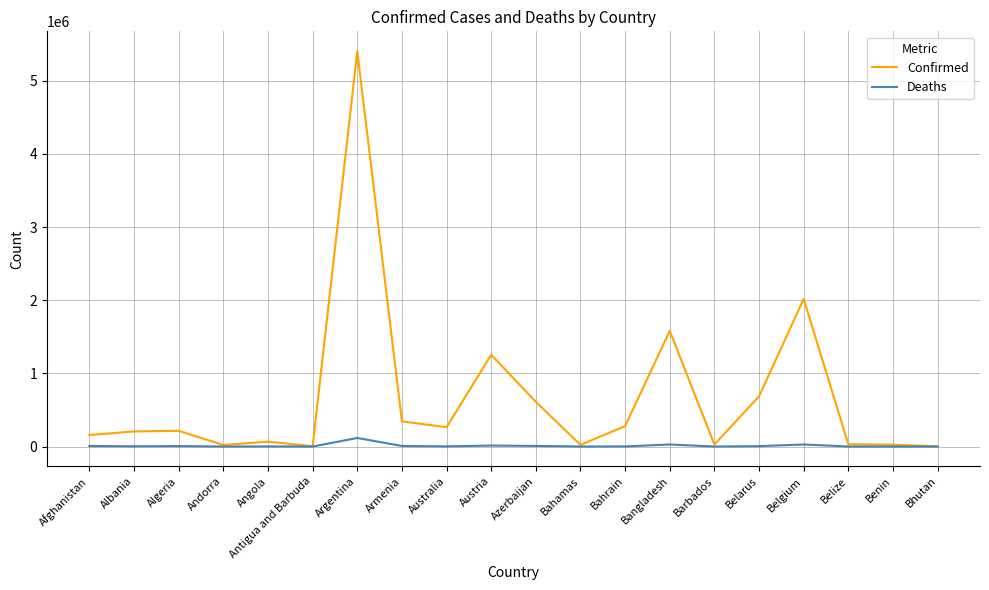

Which series has the largest total across all categories?

Confirmed